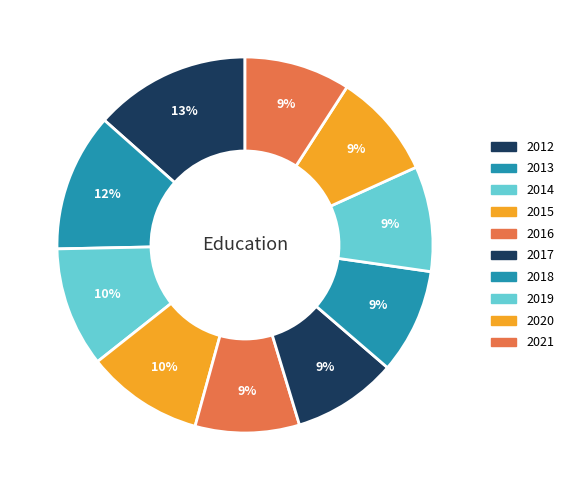

How many segments does this pie chart have?

10